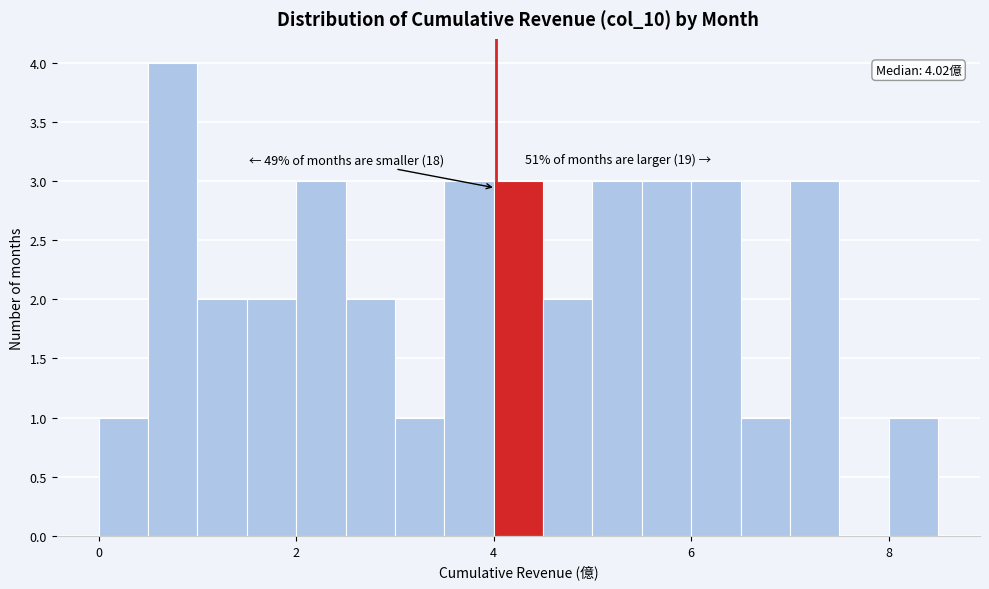

Read against the x-axis, roughly where is the centre of the tallest bar?

0.8